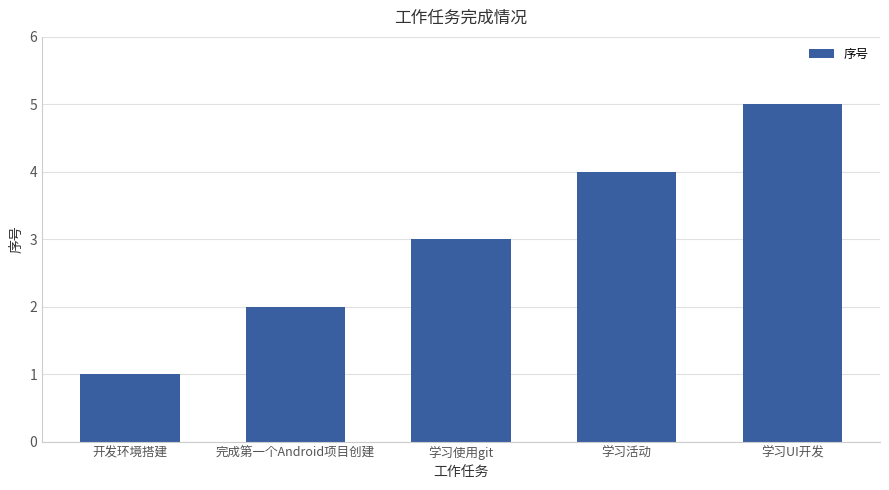

The value at 学习使用git is 1. True or false?

False